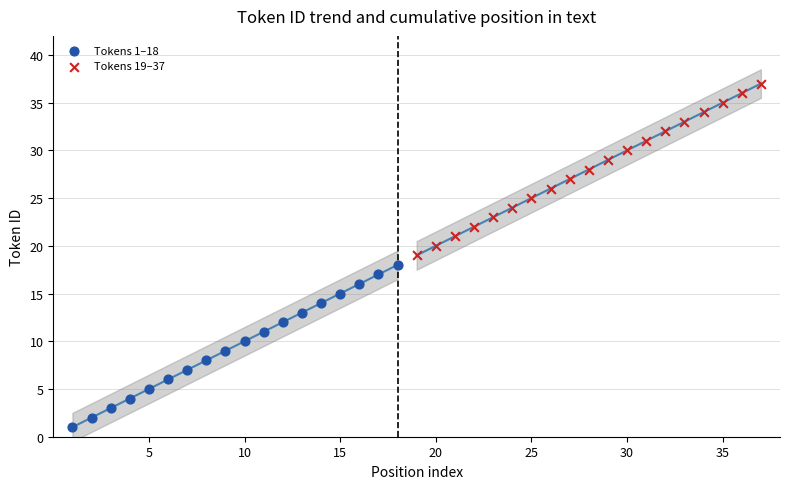

Which series contains the lowest Y value?

Tokens 1–18